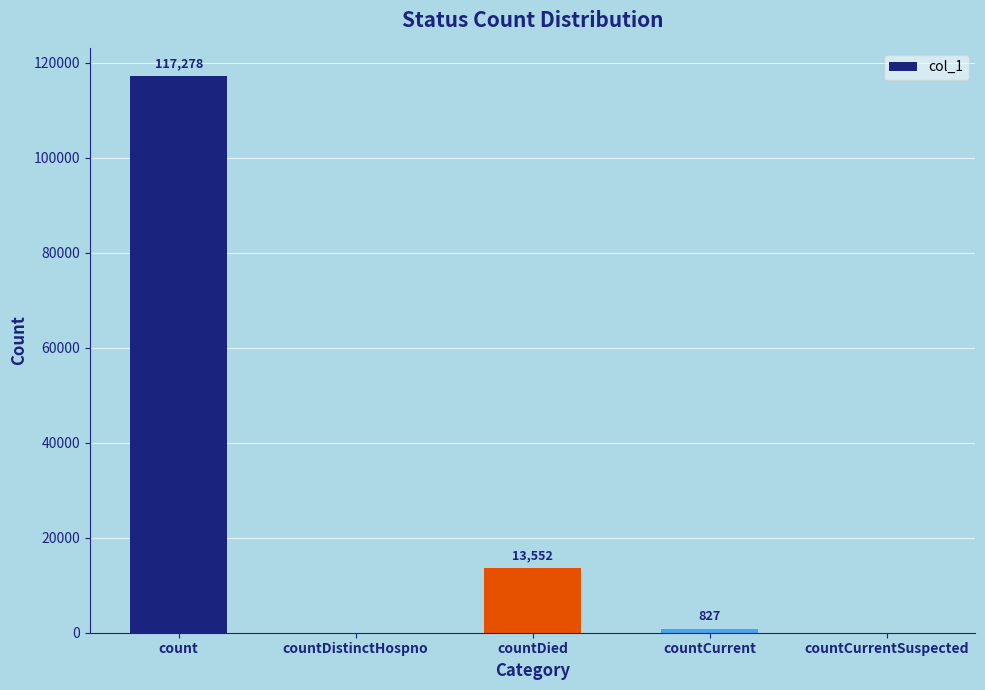

Reading right to left, what are all the values shown in this chart?

0	827	13552	0	117278